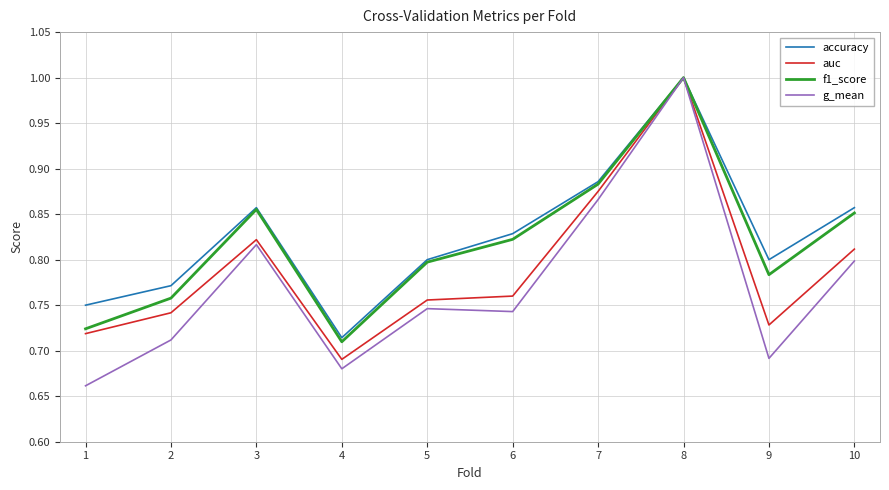

Is the value of g_mean at 5 greater than the value of f1_score at 9?

No